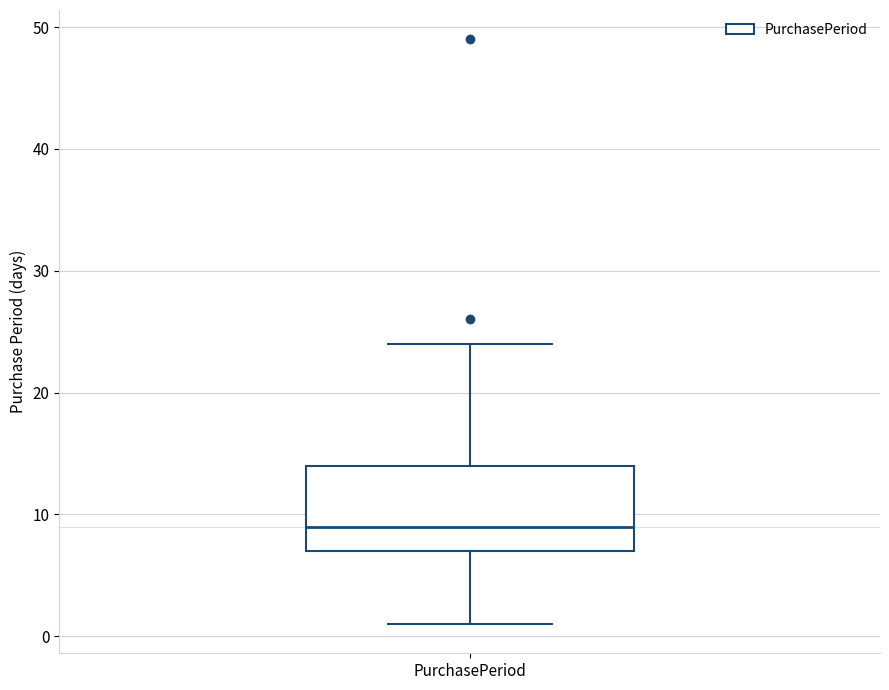

Where does the upper whisker of the box for PurchasePeriod end on the y-axis? The values are not printed on the chart, so give them approximately, as read against the axis.

24